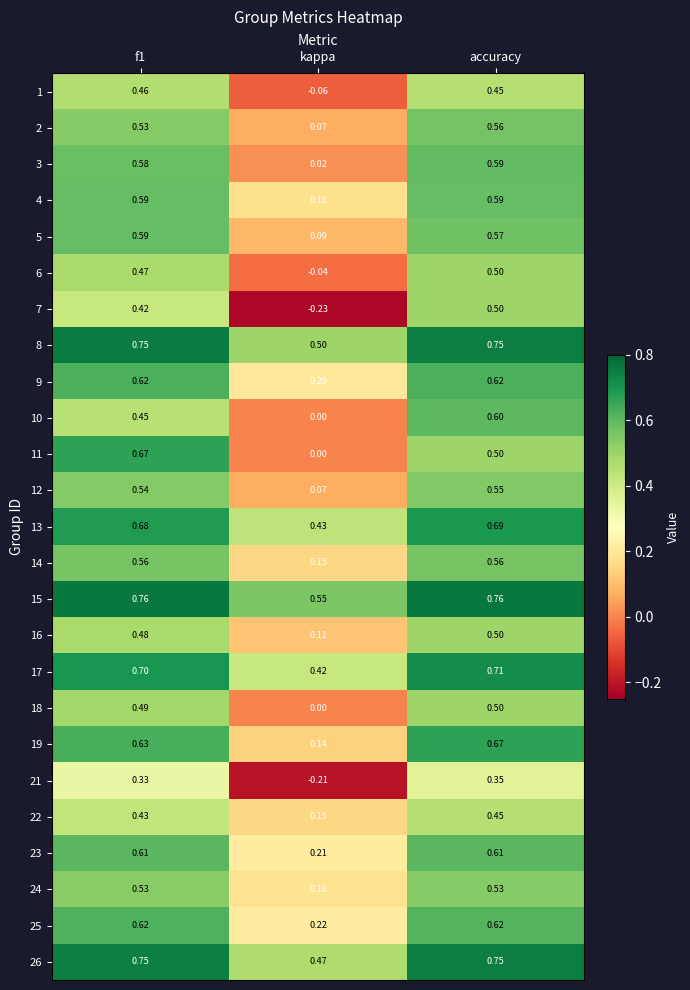

Count the number of data series in this chart.

25